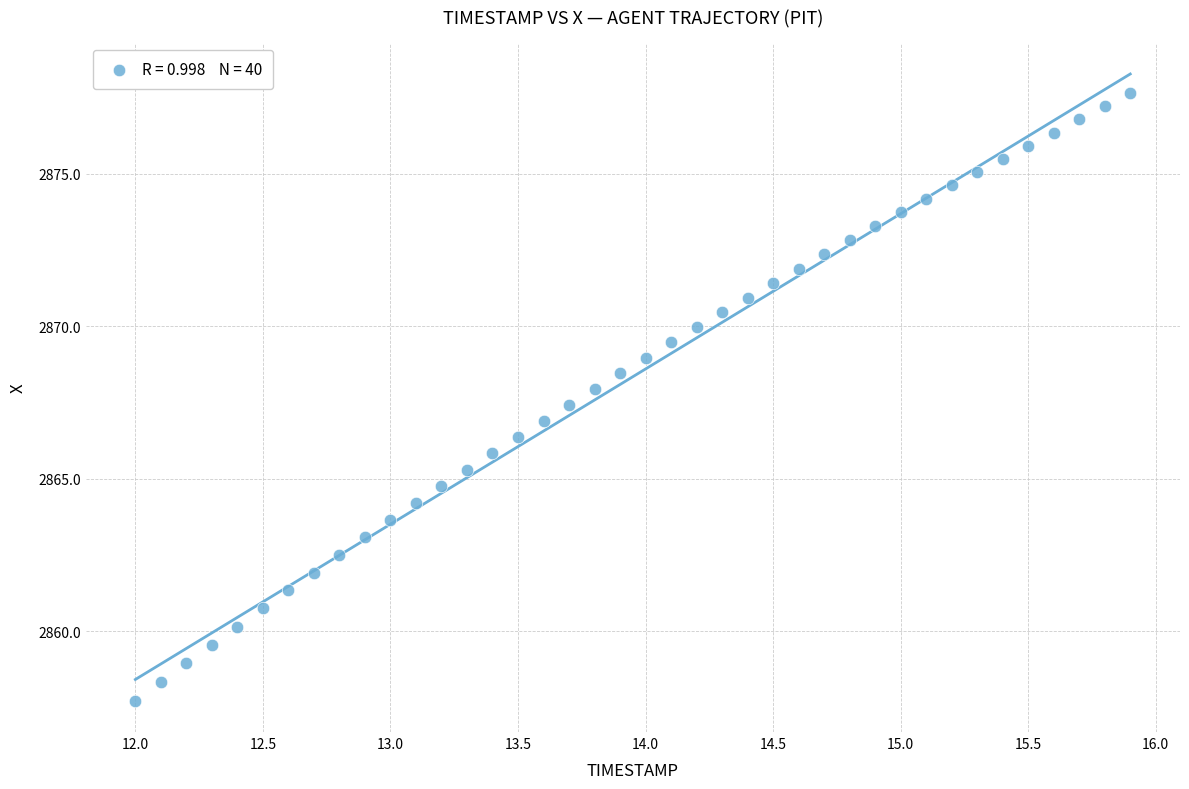

What is the range of Y values (max minus min)?

19.9